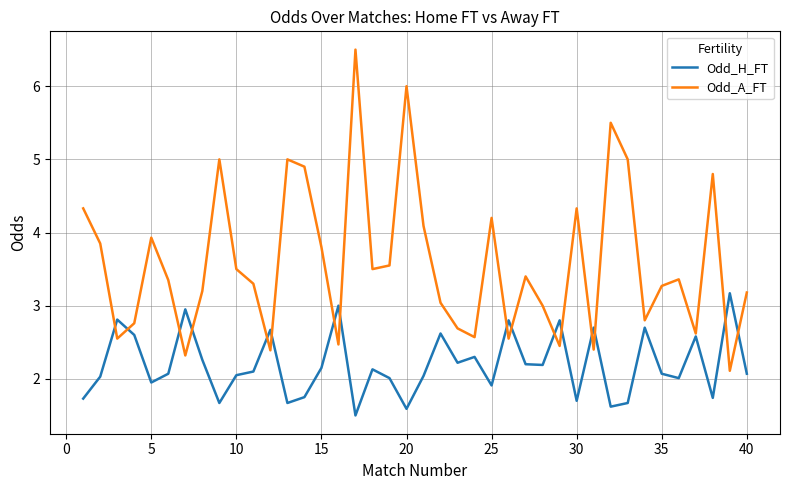

List the series in order of their peak value, highest first.

Odd_A_FT, Odd_H_FT